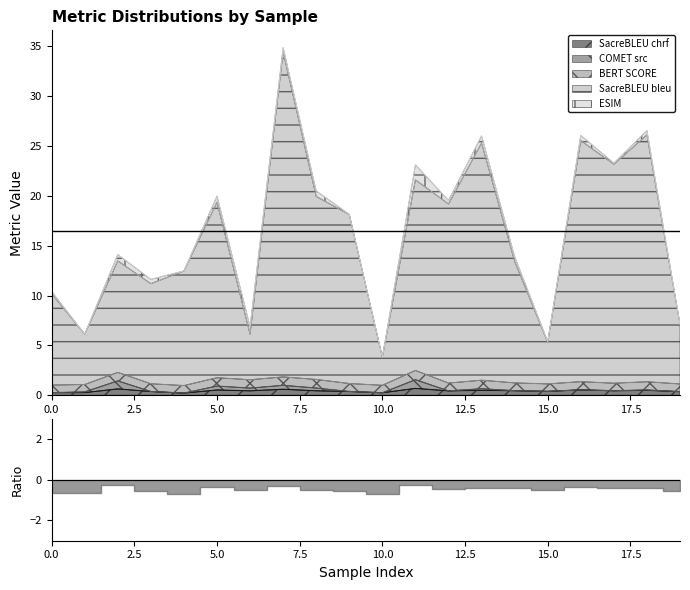

At which label does metric_SacreBLEU_chrf reach its minimum?

4